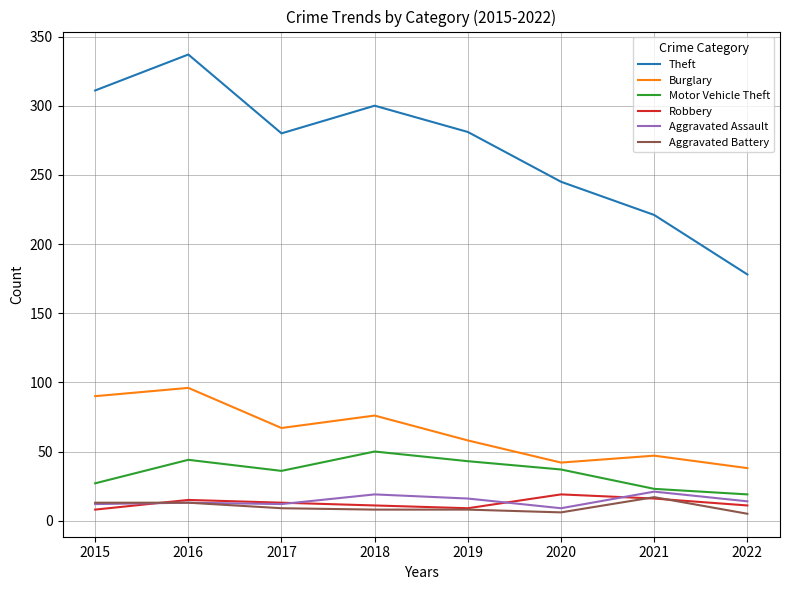

Is the value of Motor Vehicle Theft at 2017 greater than the value of Aggravated Assault at 2017?

Yes